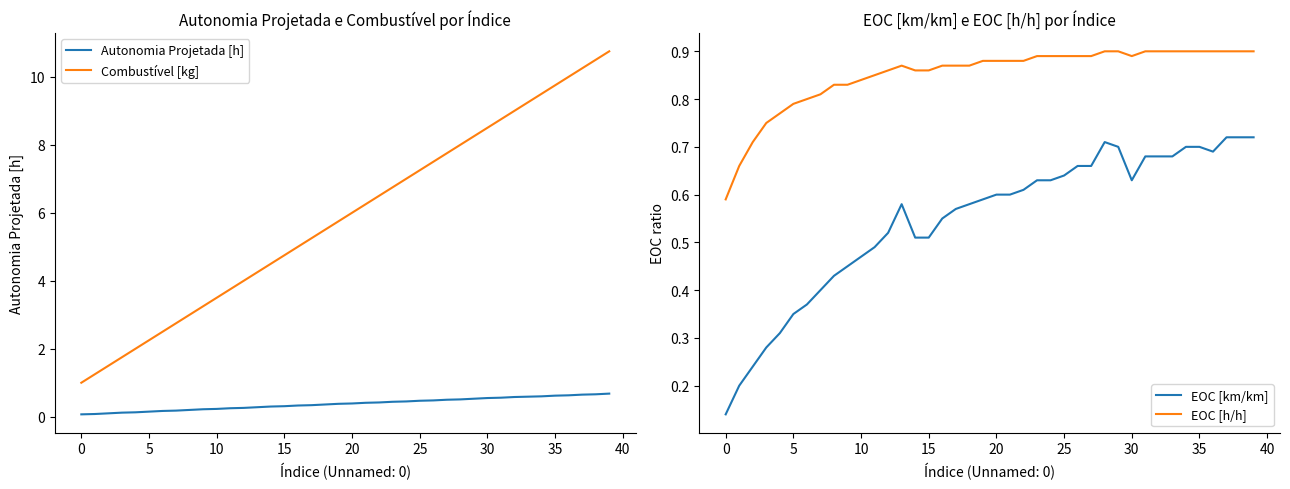

True or false: Combustível [kg] and Autonomia Projetada [h] cross at least once.

False